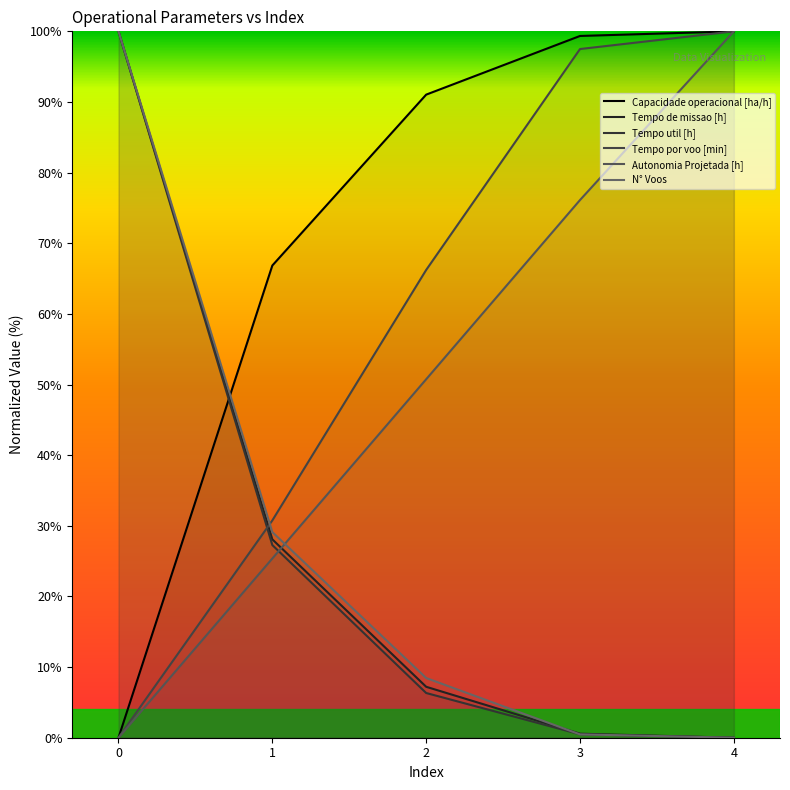

What is the difference between the Capacidade operacional [ha/h] values at 2 and 1?

24.2